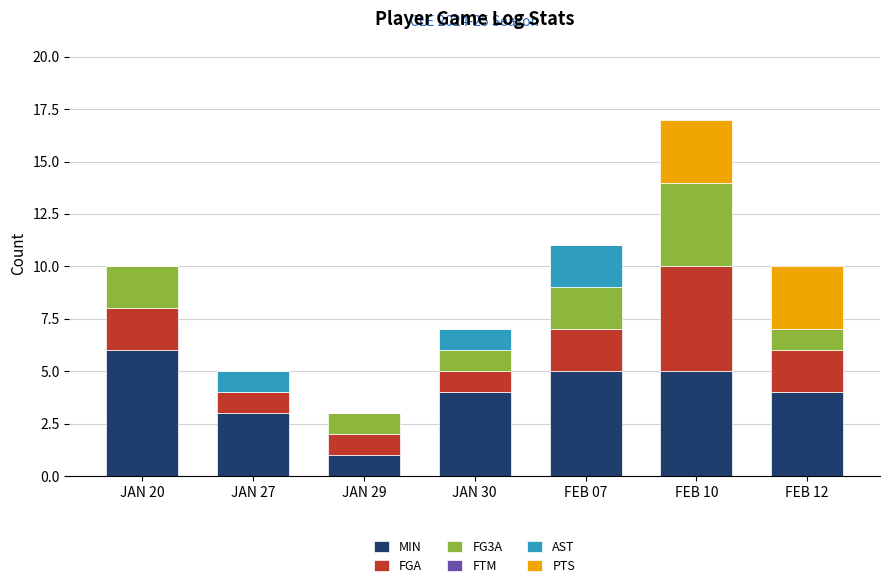

True or false: MIN has a value of 3 at JAN 27.

True